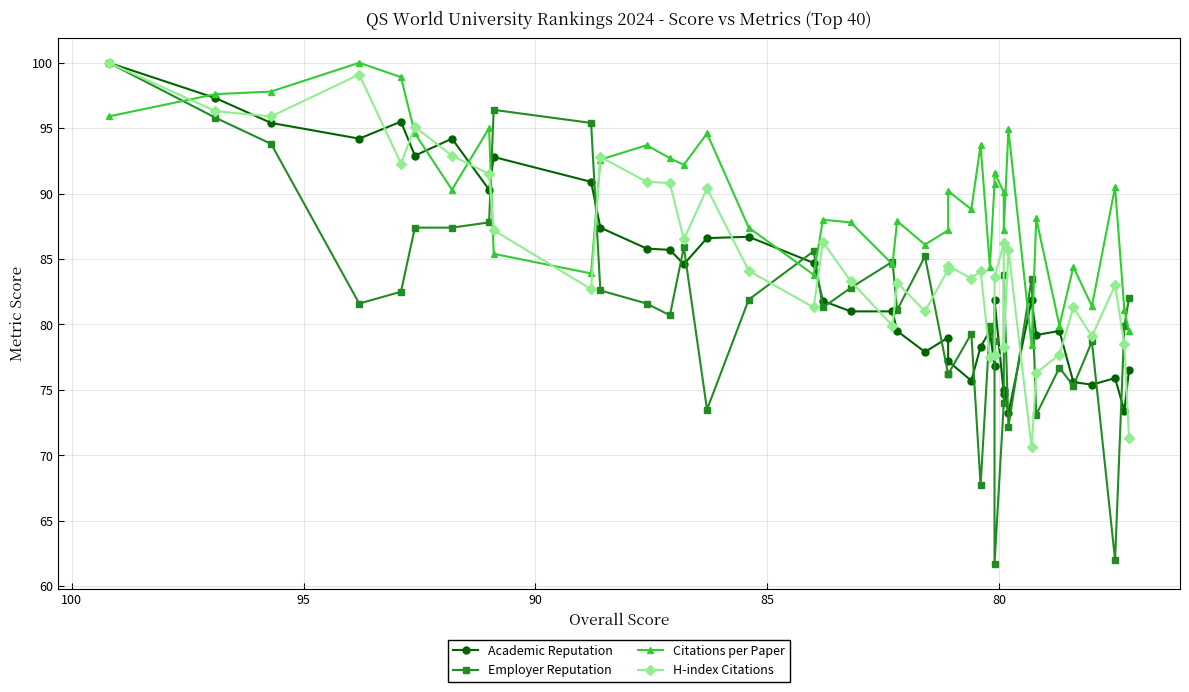

Is it true that Academic Reputation equals 22.0 at 21?

False